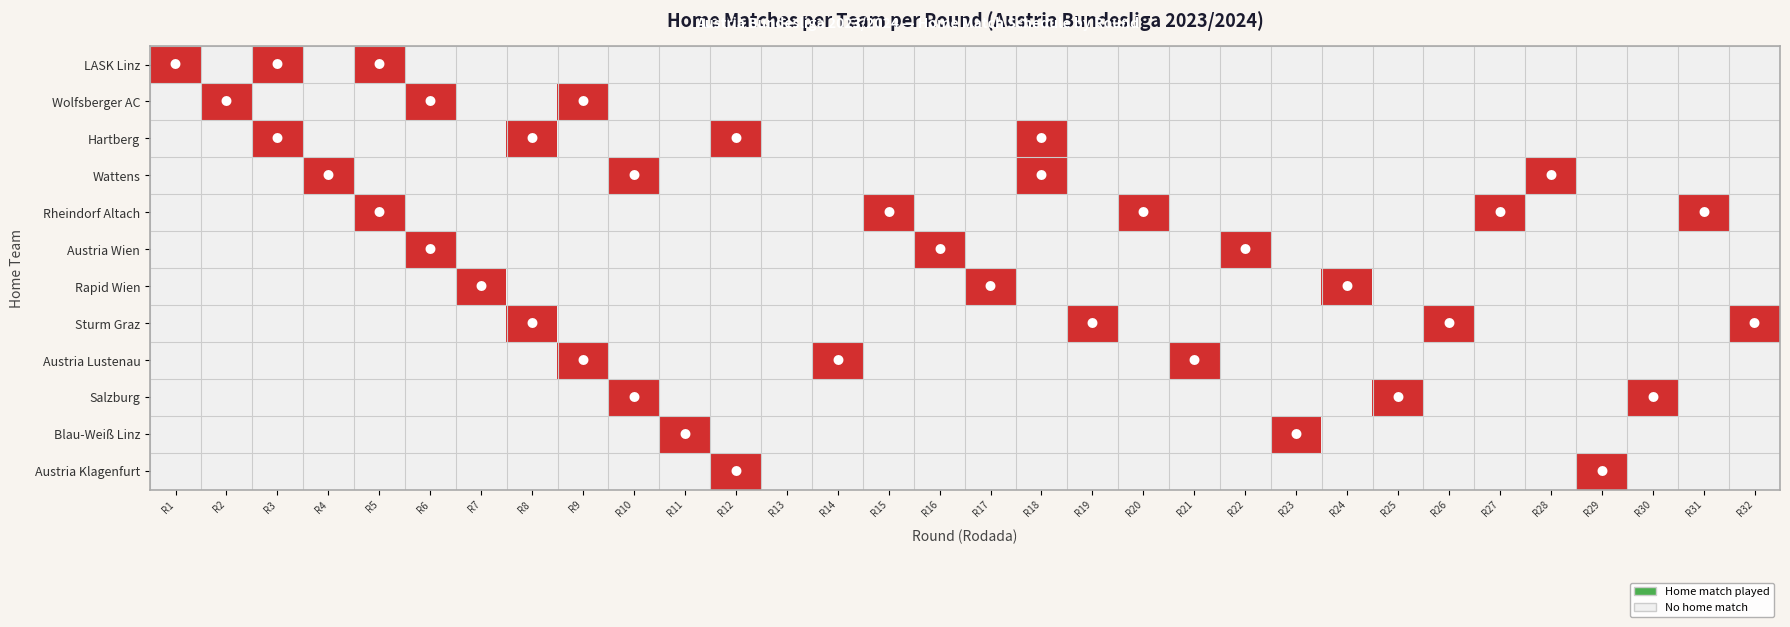

What is the total value across all series at R23?

1